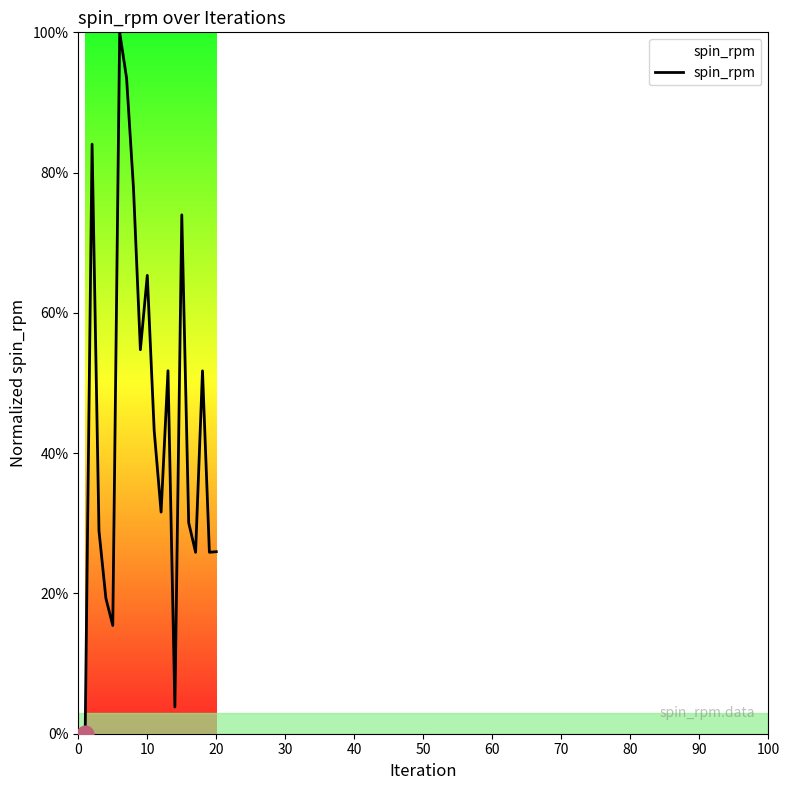

What is the maximum value shown in the chart?

100.0